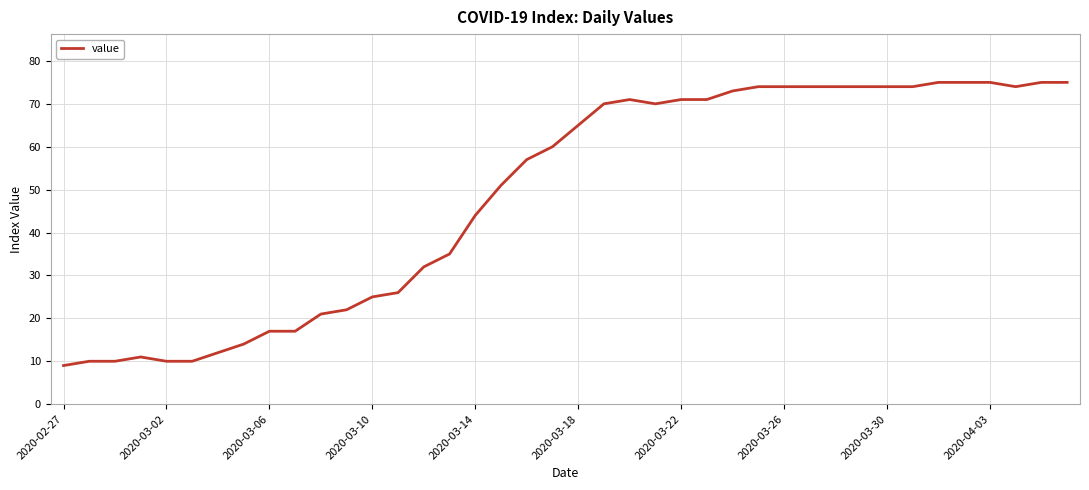

True or false: the data has more than 1 interior local peaks.

True